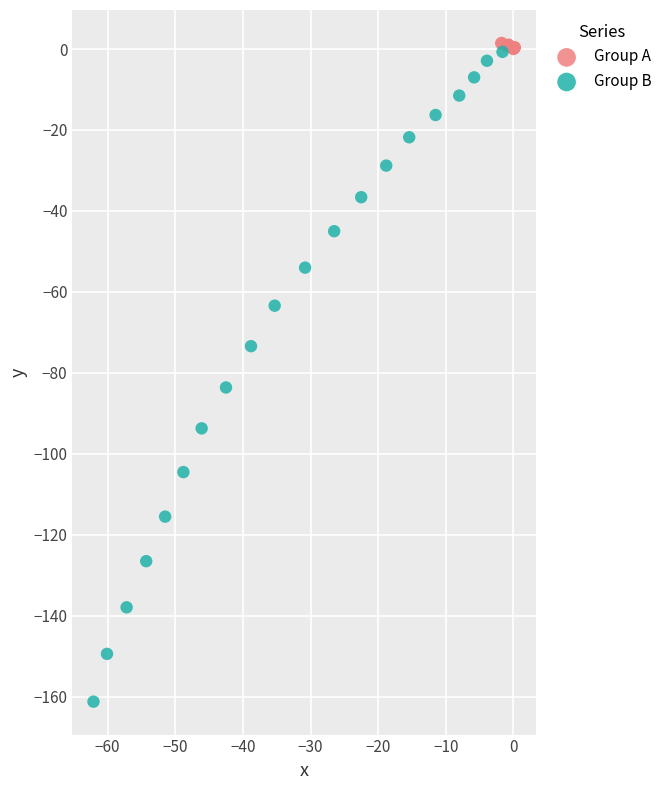

Which series reaches the maximum Y coordinate?

Group A